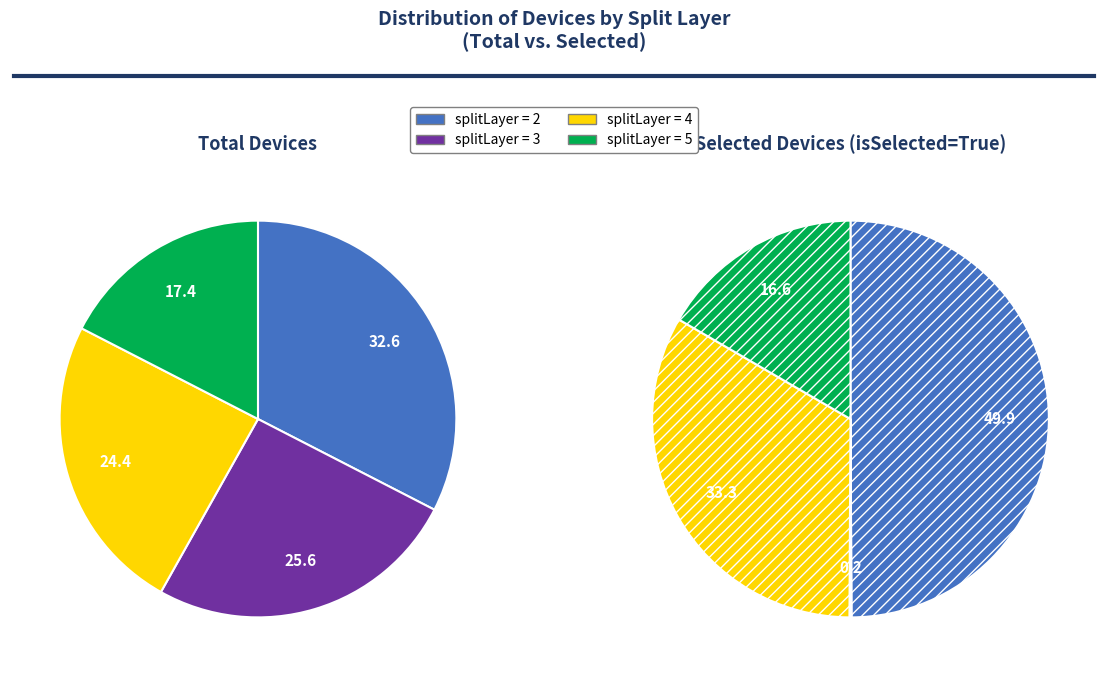

How much of the chart is everything except 5?

82.5%